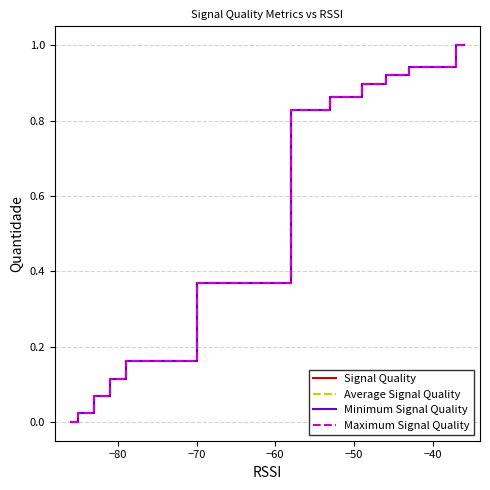

Is this an area chart (filled region under the line)?

No